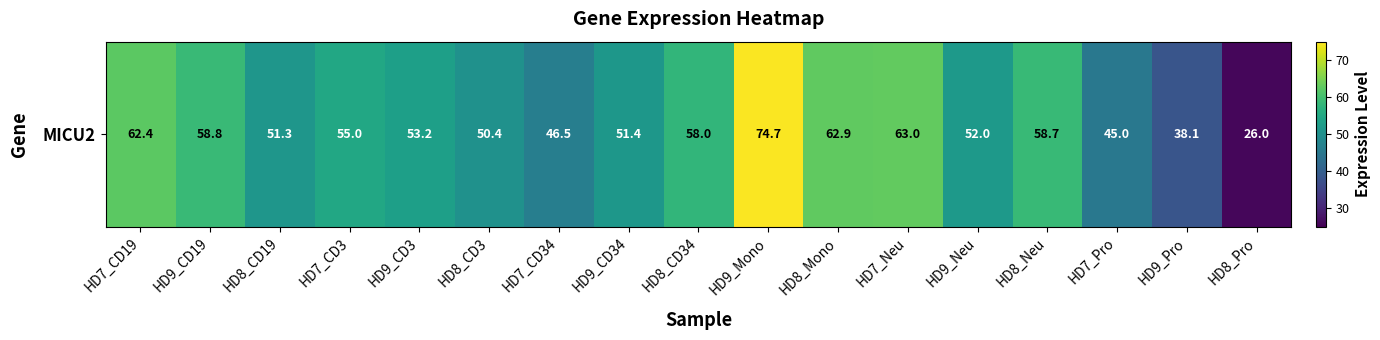

Reading right to left, transcribe all the data shown in this chart.

HD8_Pro=26.0	HD9_Pro=38.1	HD7_Pro=45.0	HD8_Neu=58.7	HD9_Neu=52.0	HD7_Neu=63.0	HD8_Mono=62.9	HD9_Mono=74.7	HD8_CD34=58.0	HD9_CD34=51.4	HD7_CD34=46.5	HD8_CD3=50.4	HD9_CD3=53.2	HD7_CD3=55.0	HD8_CD19=51.3	HD9_CD19=58.8	HD7_CD19=62.4